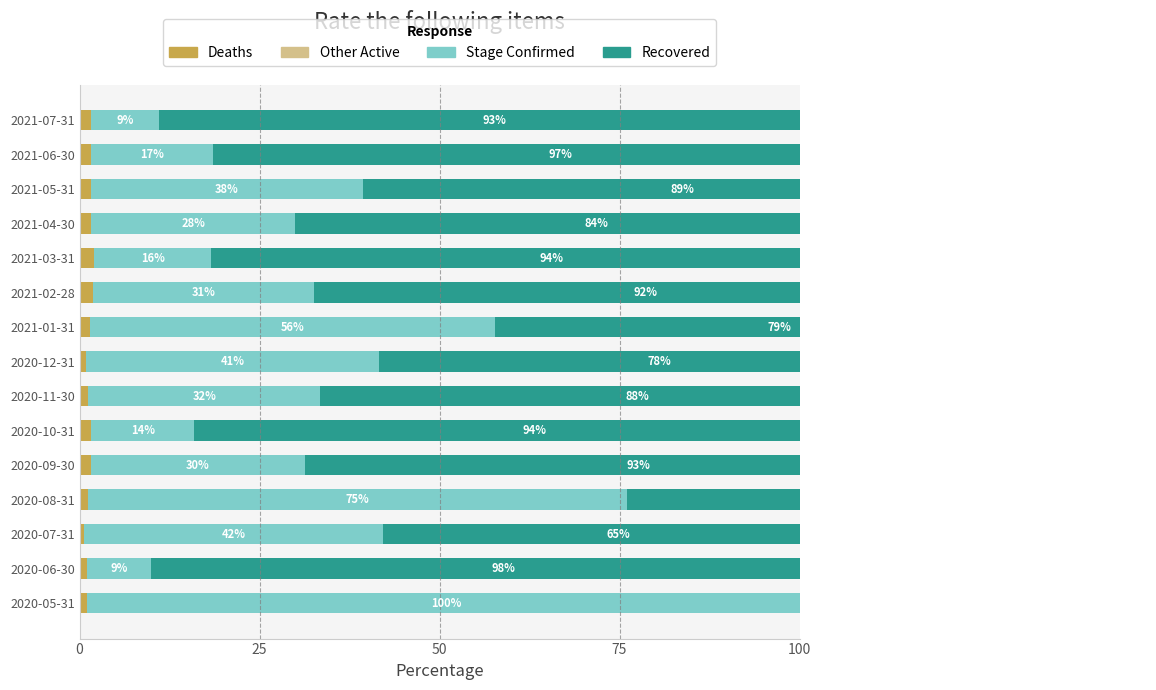

Between 25 and 50, which series saw the biggest shift?

Stage Confirmed